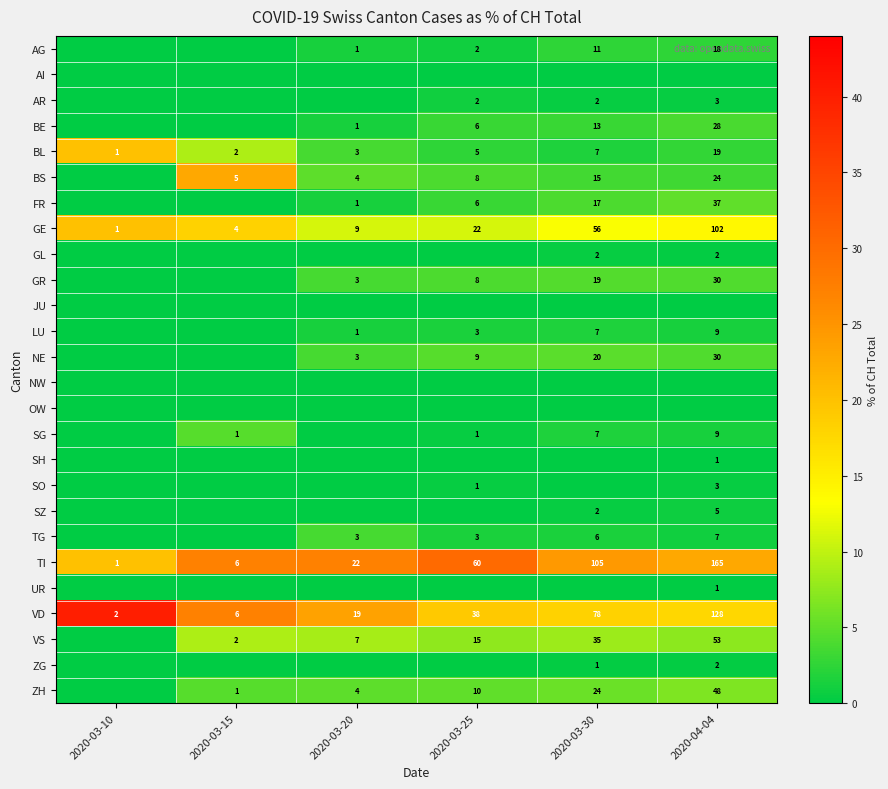

True or false: SH has a value of 1 at 2020-04-04.

True